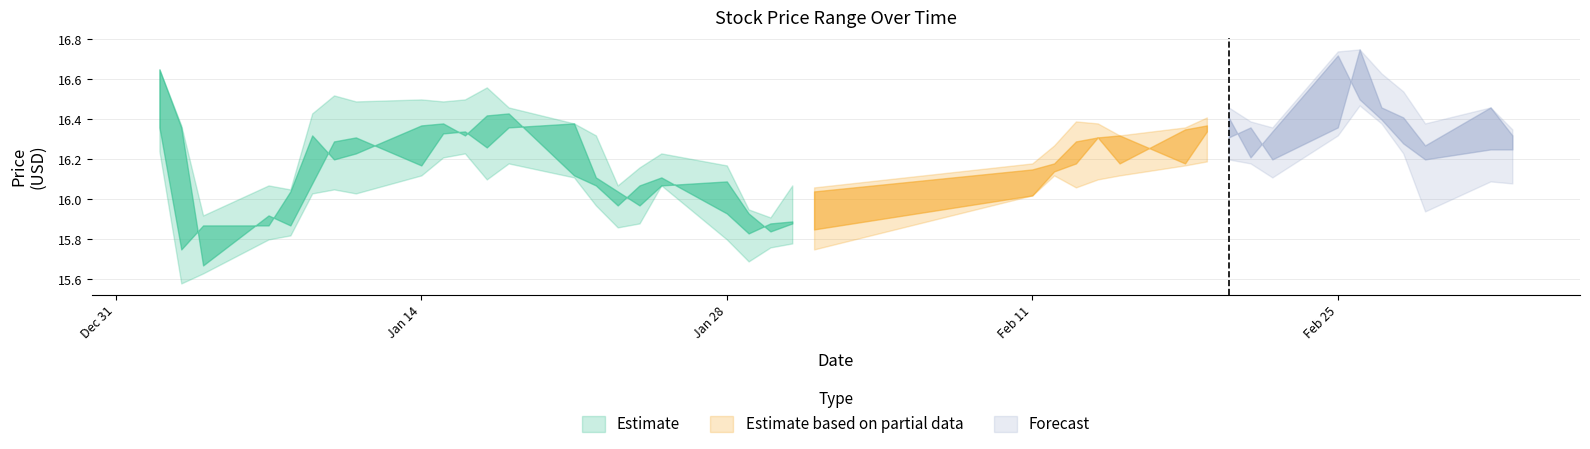

At which label does close first exceed 16?

2019-01-02